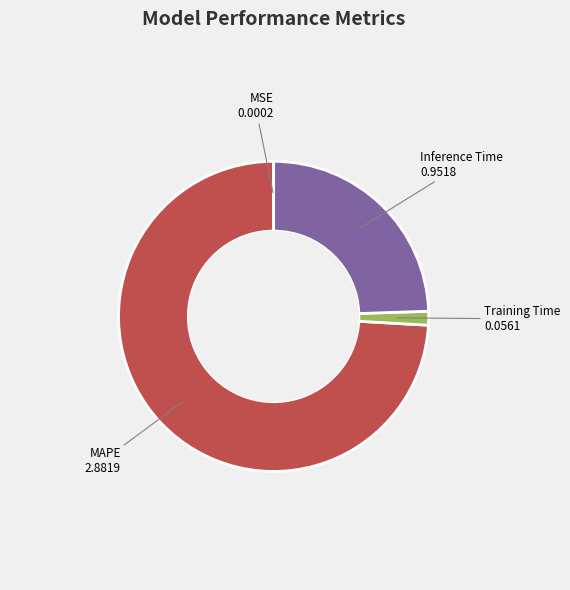

Approximately how many times larger is the value at Inference Time compared to MAPE?

0.3